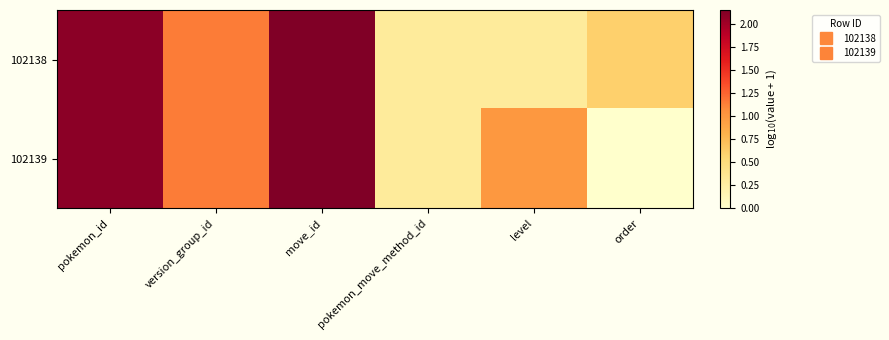

List the series in order of their overall mean, lowest first.

102138, 102139